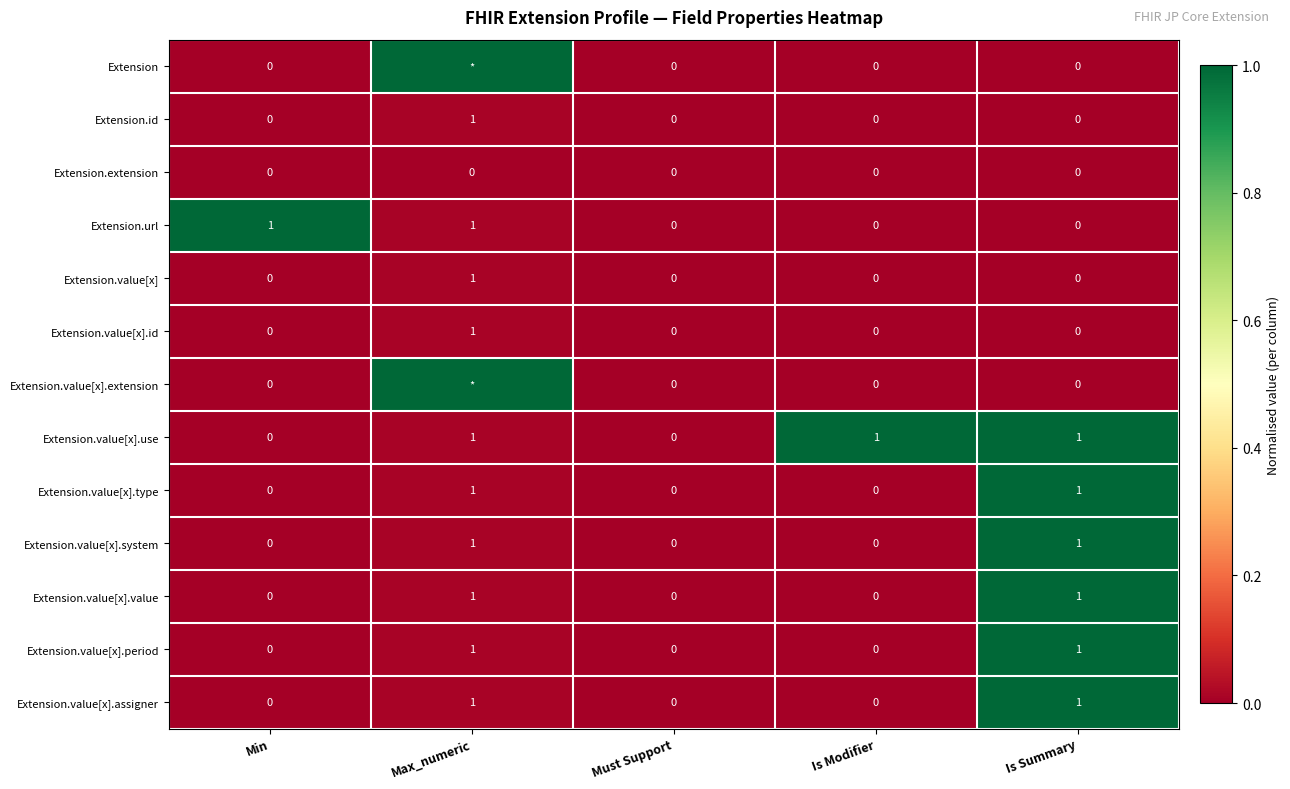

True or false: Extension.value[x].id has a value of 0 at Is Summary.

True